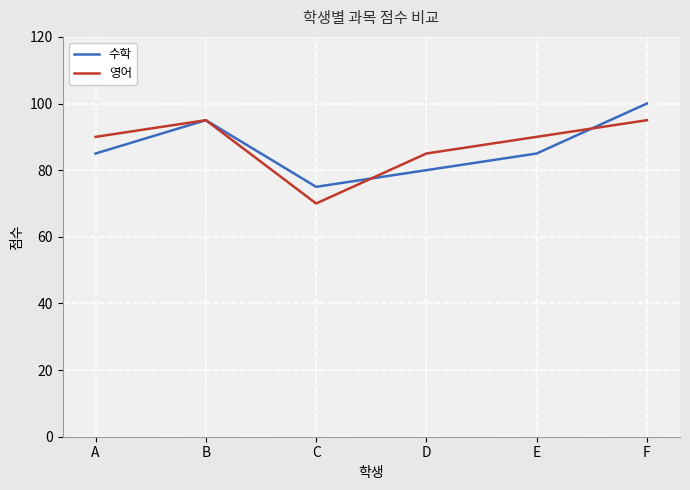

What is the difference between the maximum and second lowest values in the 수학 series?

20